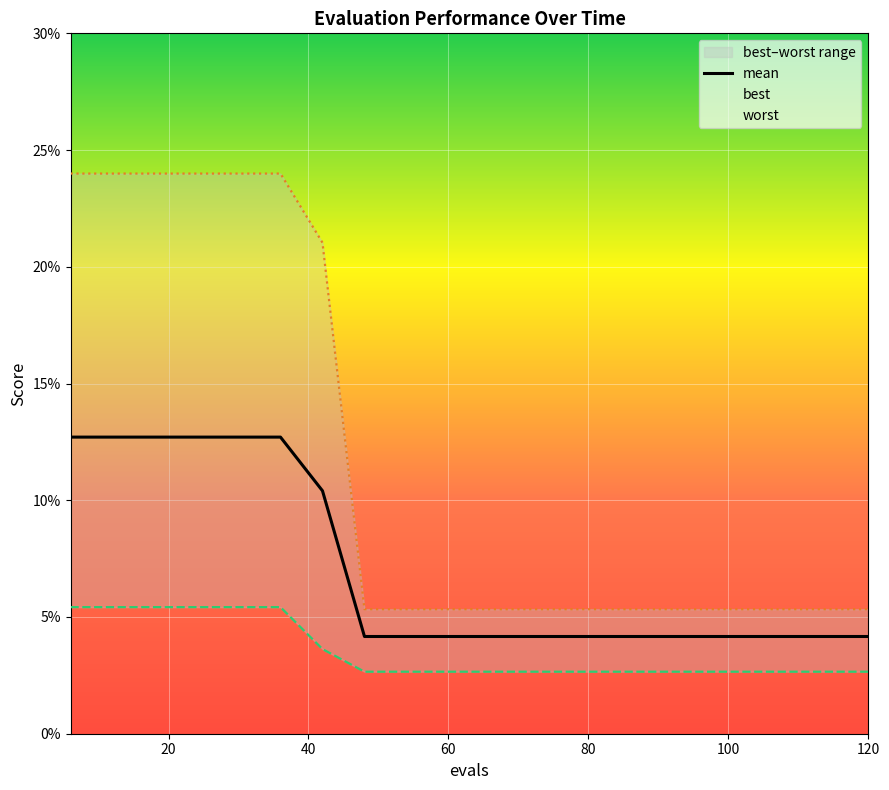

True or false: best and mean cross at least once.

False